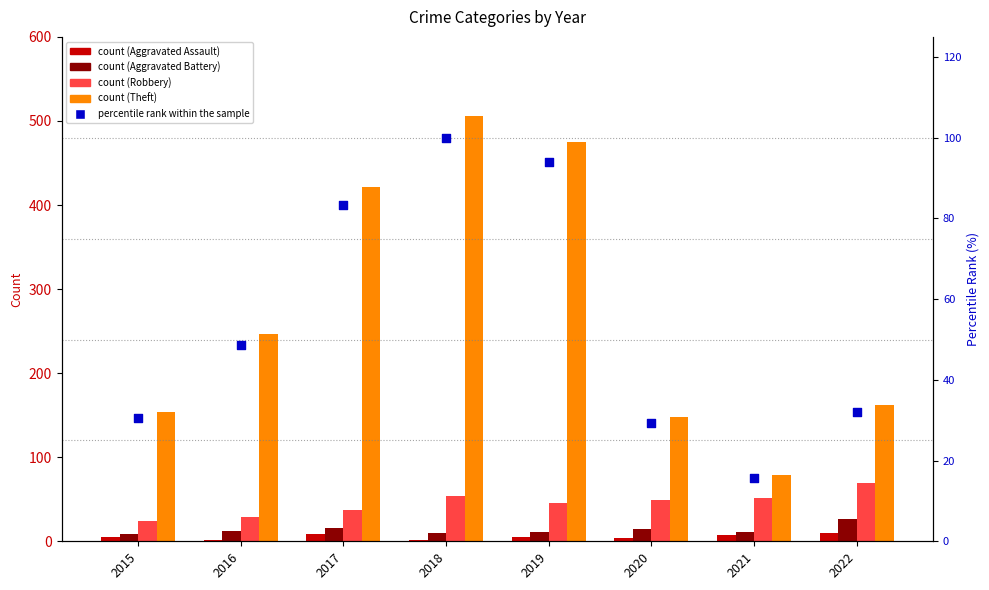

At which category is the sum across all series the highest?

2018